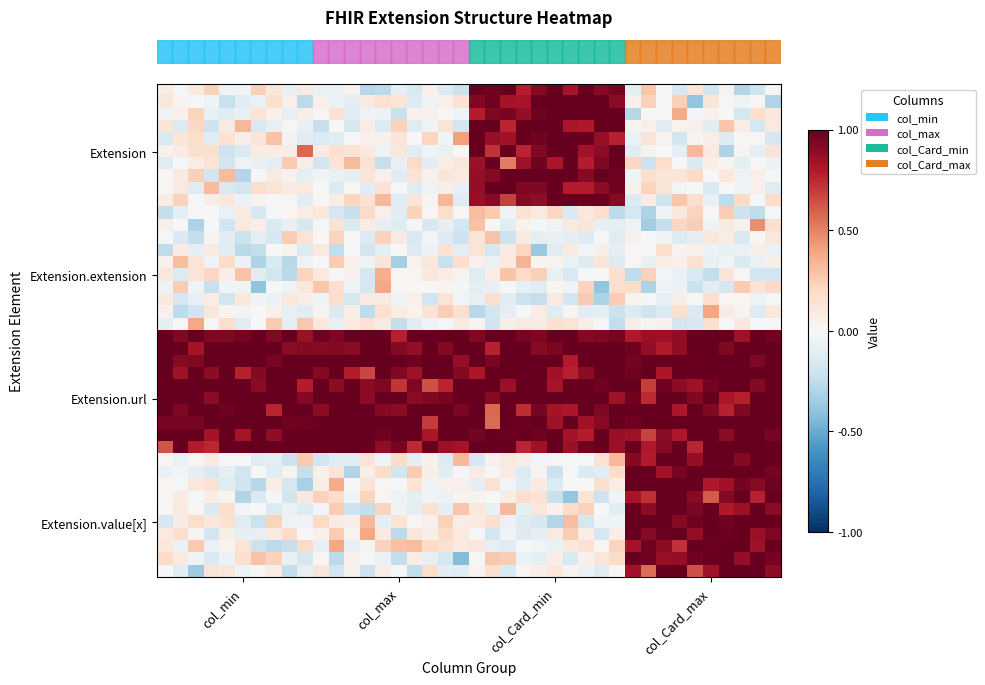

Which category has the lowest value across all series?

19